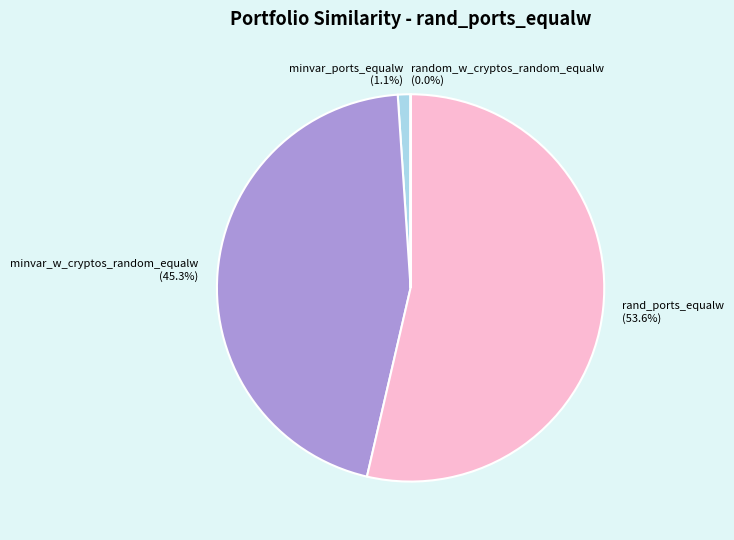

Which has a higher value, minvar_ports_equalw or rand_ports_equalw?

rand_ports_equalw